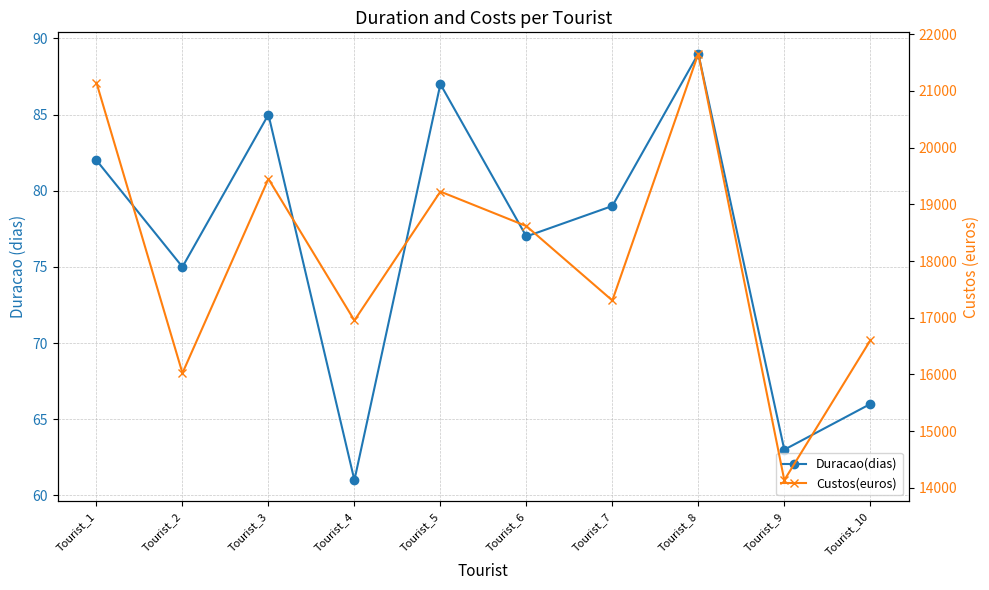

At how many categories does at least one series exceed 15965?

9